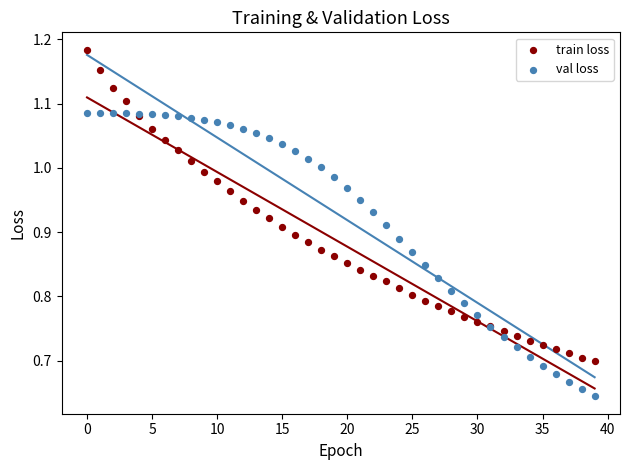

Which series contains the highest Y value?

train loss